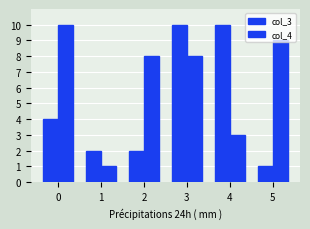

What is the value of the col_4 bar at the 4th from the left?

8